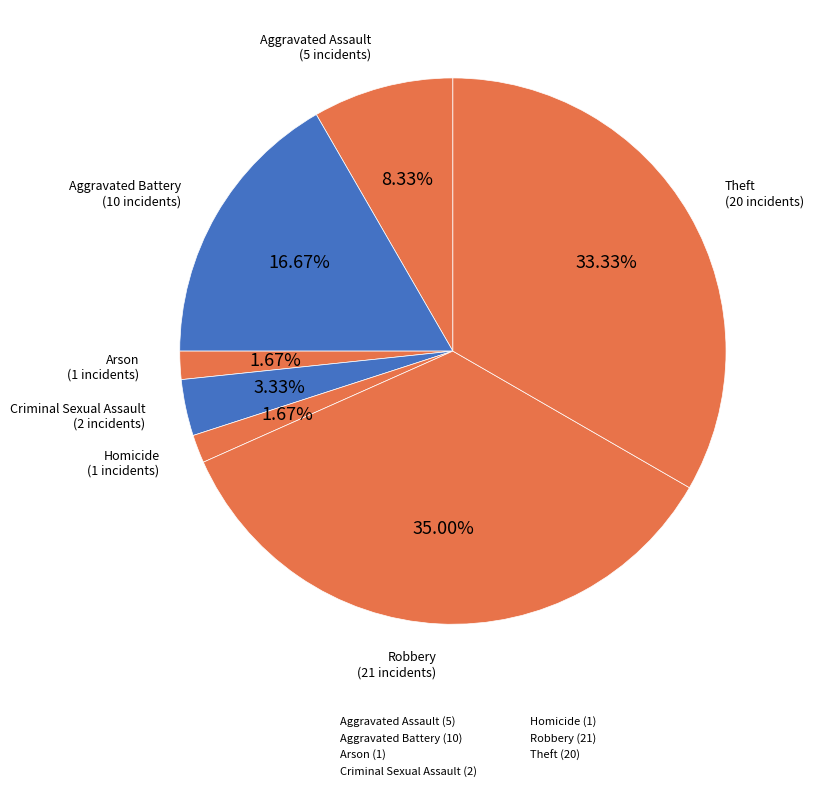

Is Aggravated Battery the majority of the pie?

No